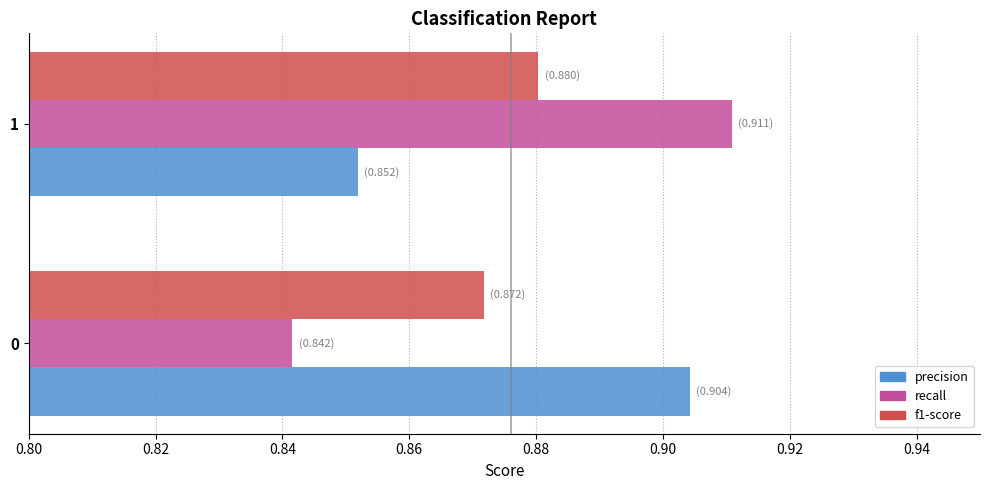

Between 0 and 1, which series saw the biggest shift?

recall